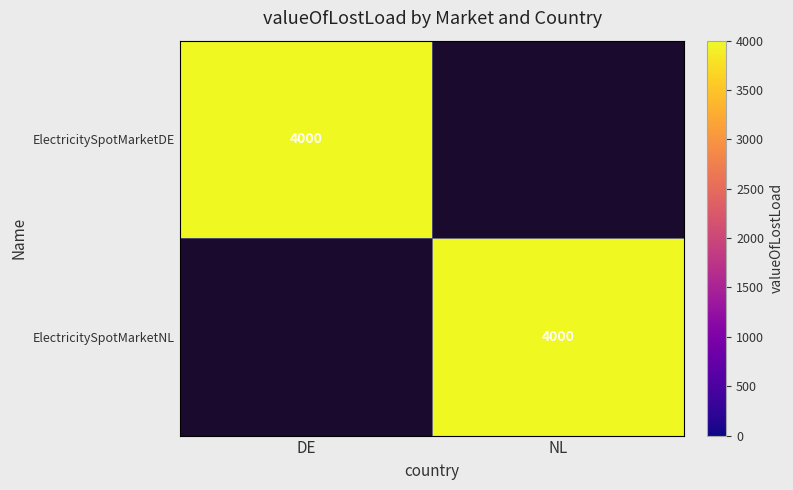

True or false: ElectricitySpotMarketDE has a value of 7159 at DE.

False